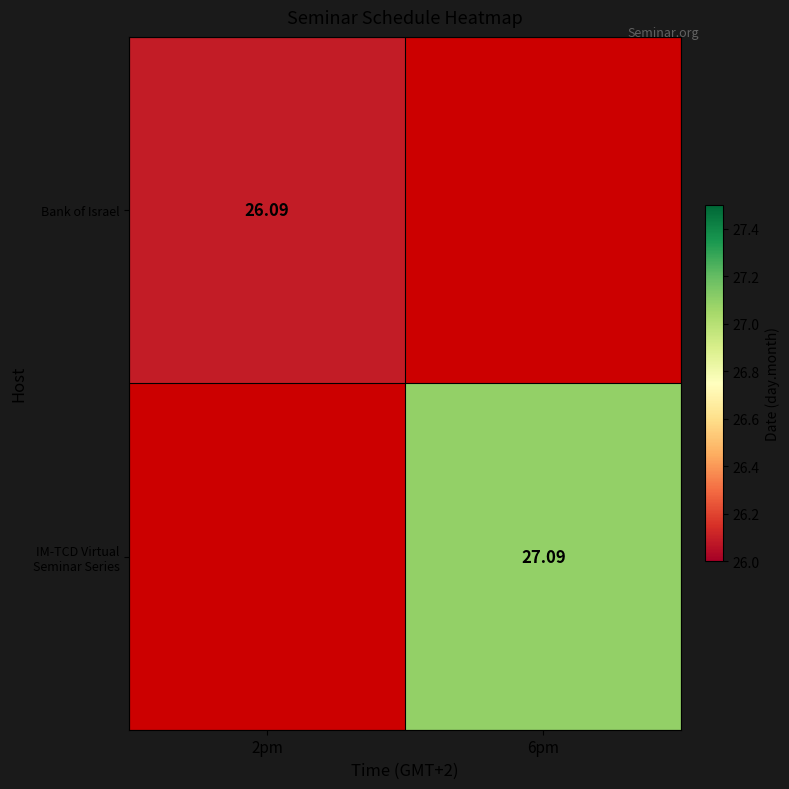

The IM-TCD Virtual Seminar Series series shows 27.1 at 6pm. True or false?

True